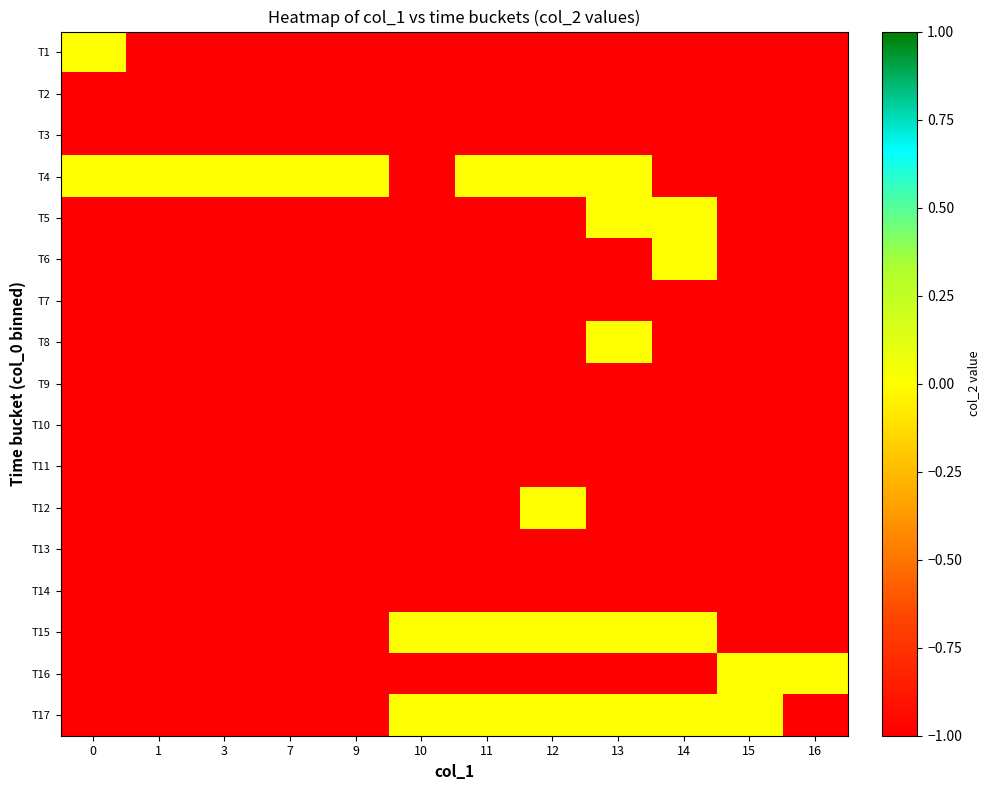

What is the total value across all series at 1?

-16